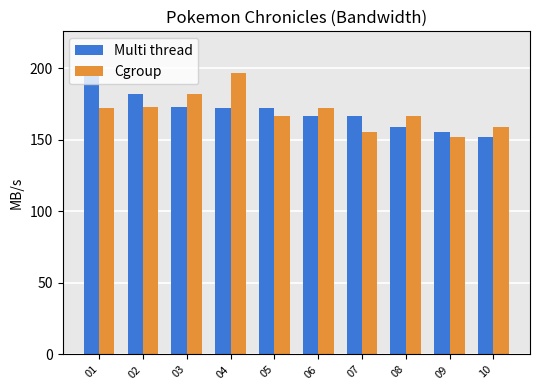

At 10, list the series in order from largest to smallest.

Cgroup, Multi thread